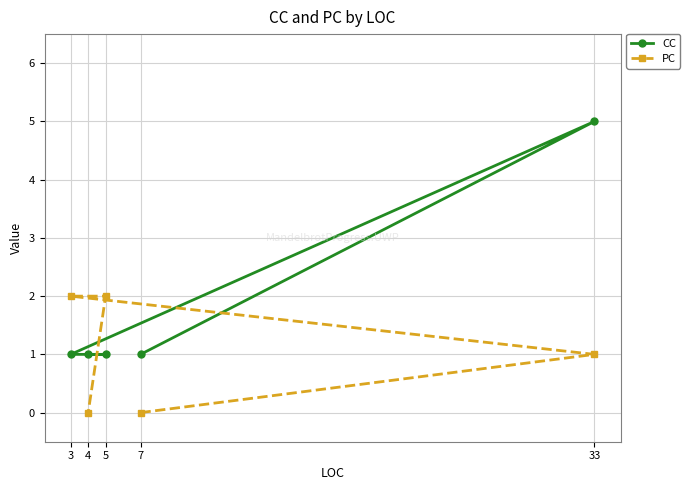

At which label does PC first exceed 1?

3